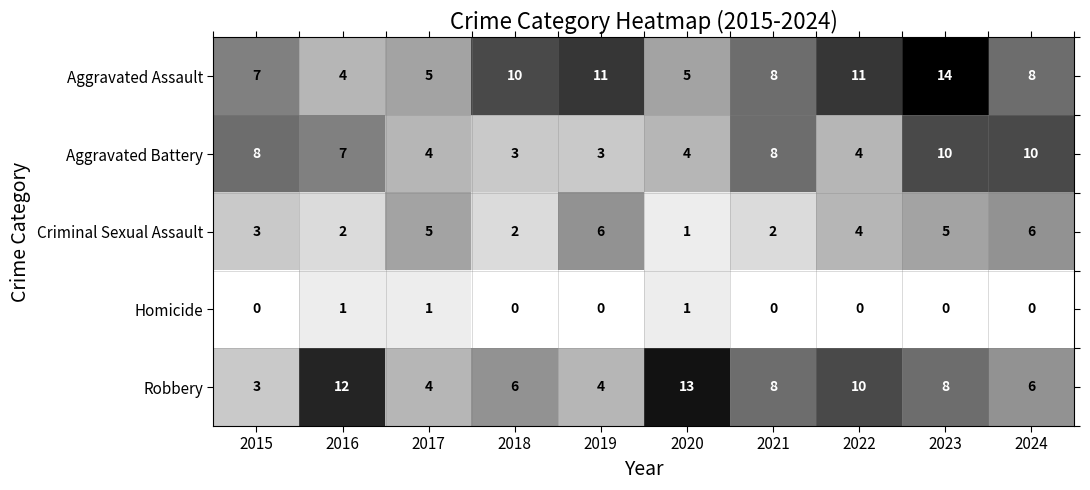

At which label does Aggravated Assault first exceed 8?

2018